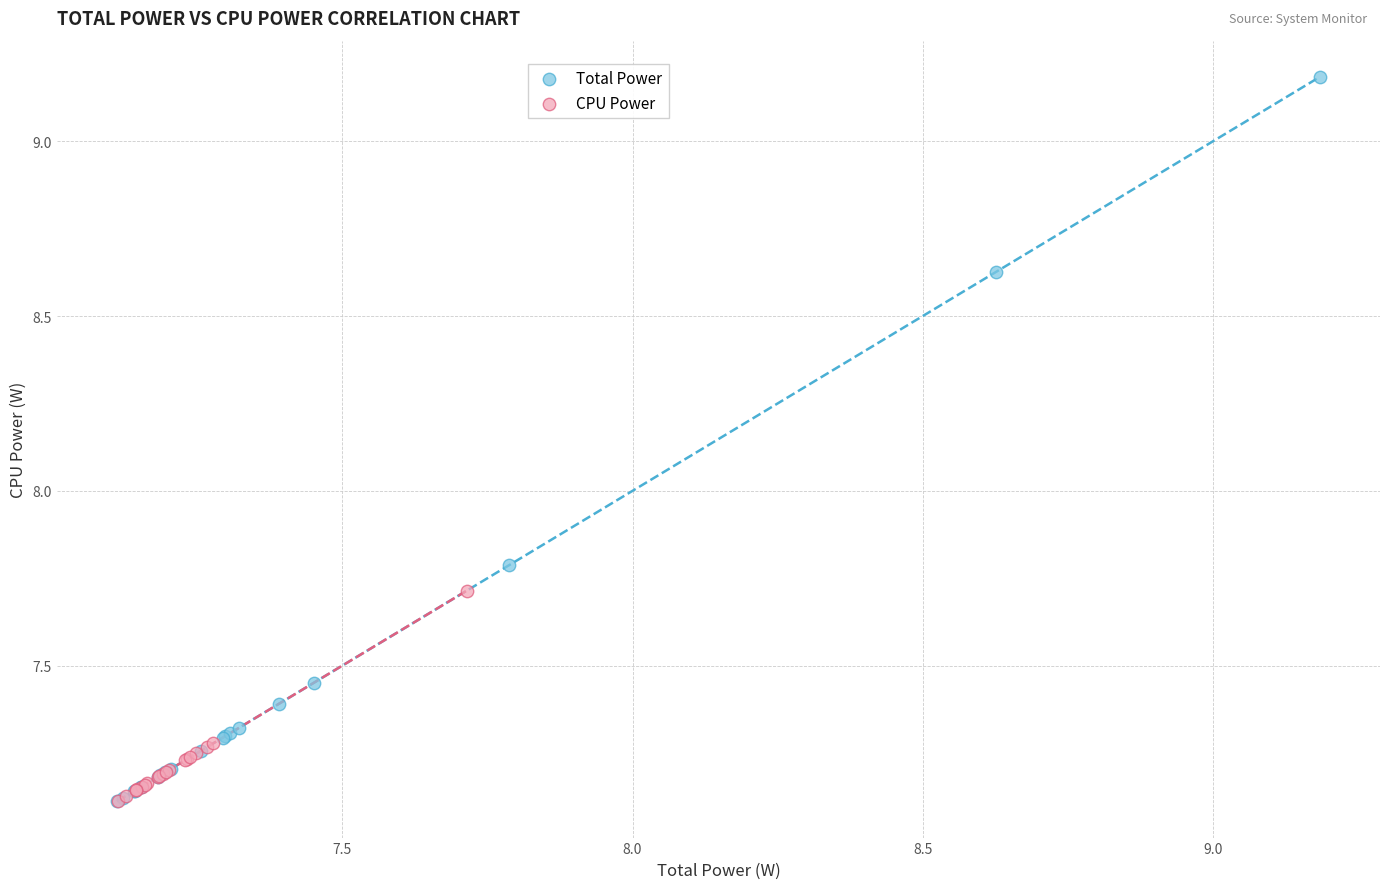

Which series has the widest spread of Y values?

Total Power